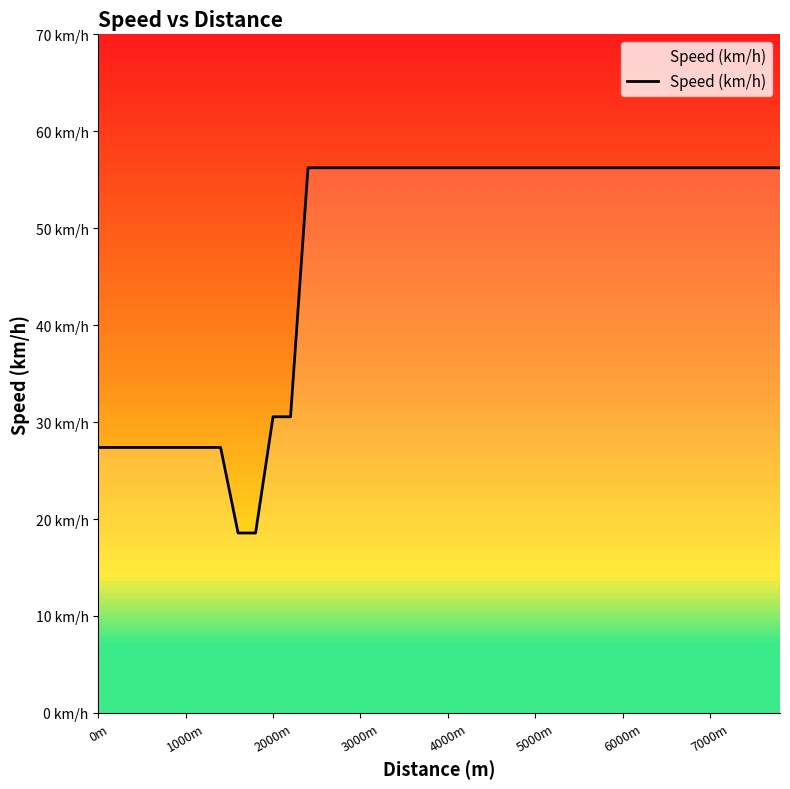

Reading right to left, list all the values displayed in this chart.

56.2	56.2	56.2	56.2	56.2	56.2	56.2	56.2	56.2	56.2	56.2	56.2	56.2	56.2	56.2	56.2	56.2	56.2	56.2	56.2	56.2	56.2	56.2	56.2	56.2	56.2	56.2	56.2	30.5	30.5	18.6	18.6	27.4	27.4	27.4	27.4	27.4	27.4	27.4	27.4